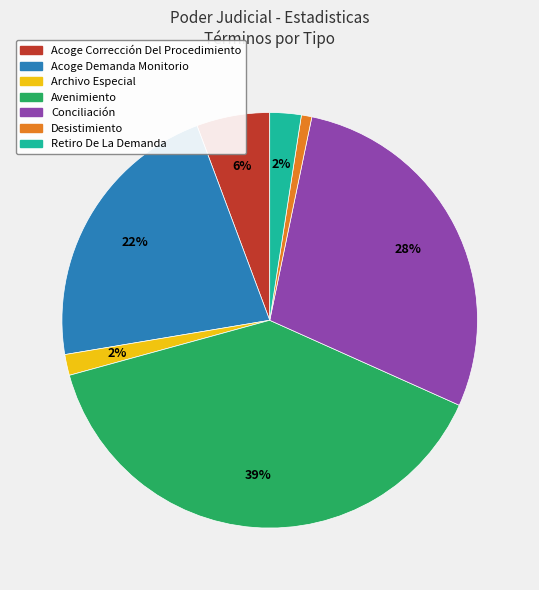

Count the number of slices in the pie.

7